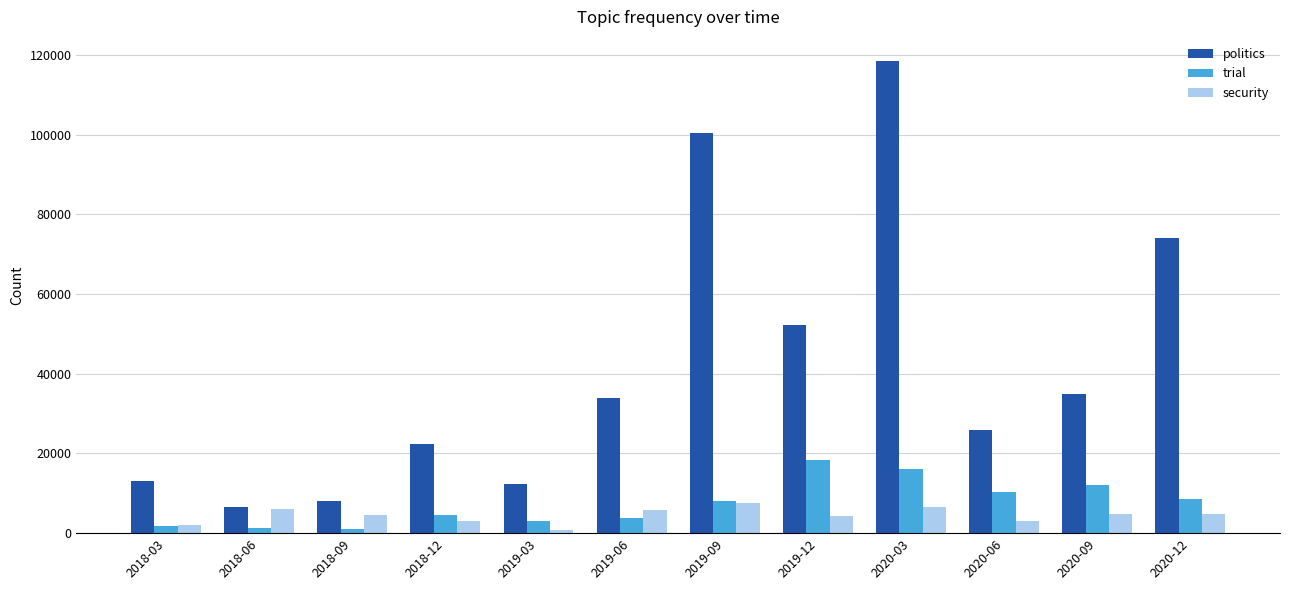

Which series has the largest range (max minus min)?

politics